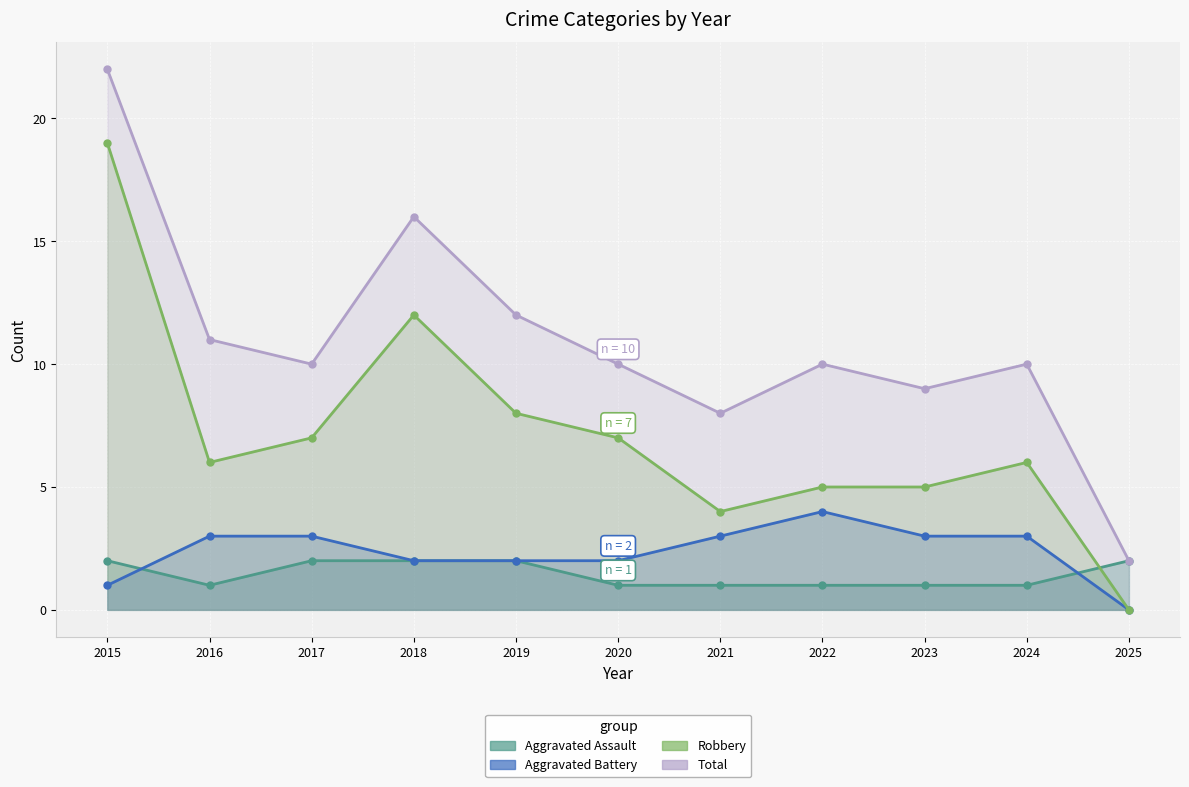

Count the number of categories in the chart.

11